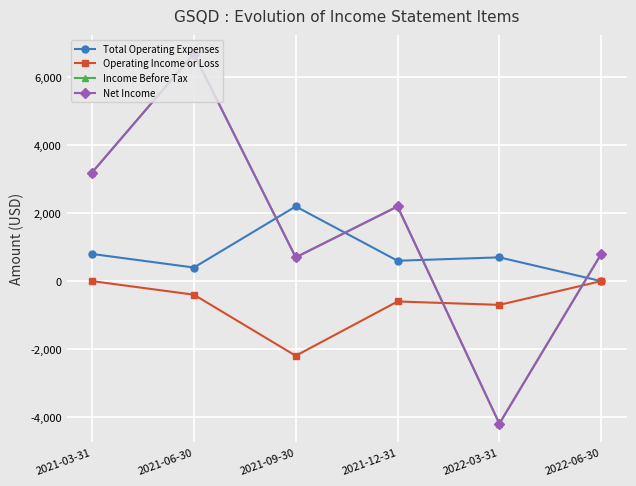

Does the chart have visible grid lines?

Yes